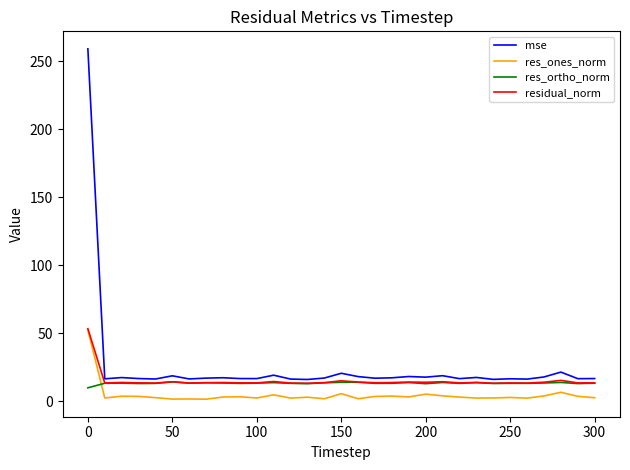

True or false: mse and res_ones_norm cross at least once.

False